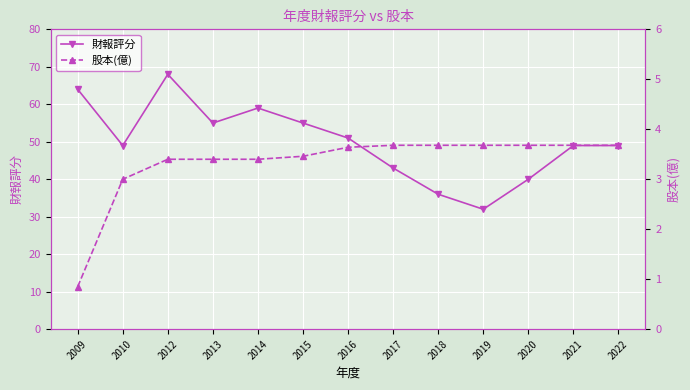

Between 2017 and 2012, which is larger?

2012